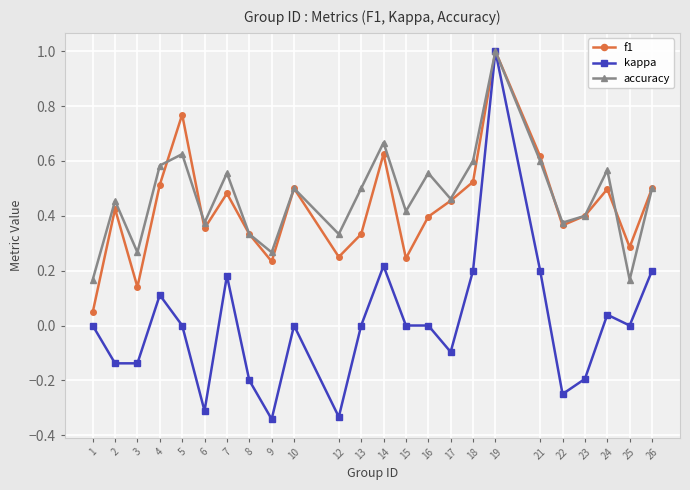

How many interior local peaks does the accuracy series have?

8